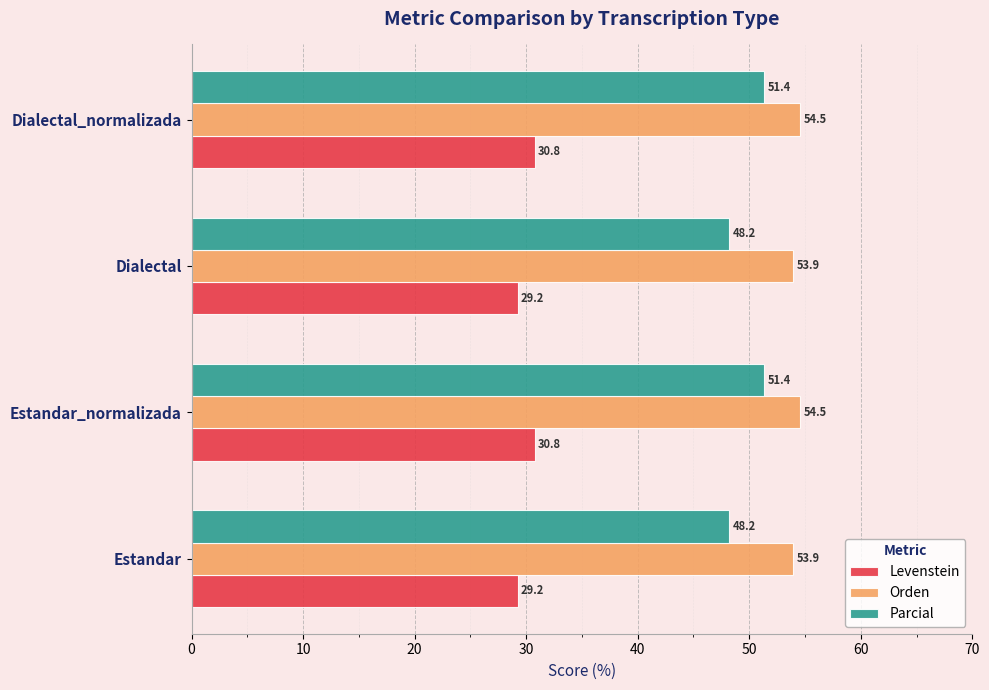

The value of Levenstein at Dialectal_normalizada is 30.8. True or false?

True